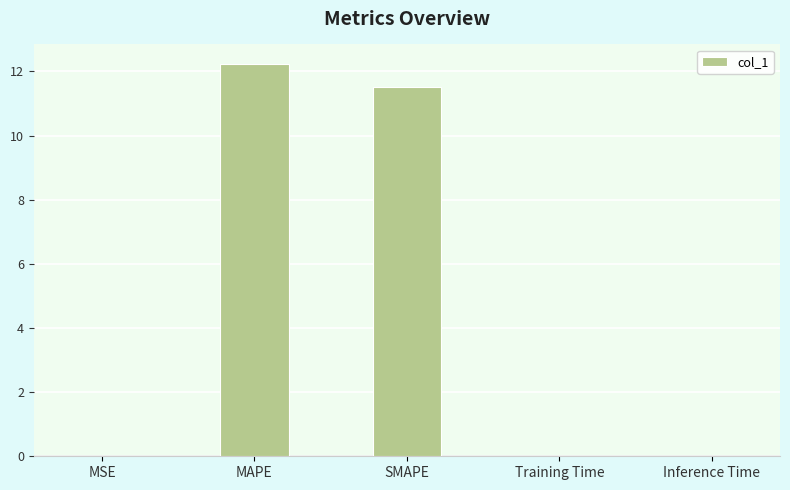

Which category has the highest value across all series?

MAPE